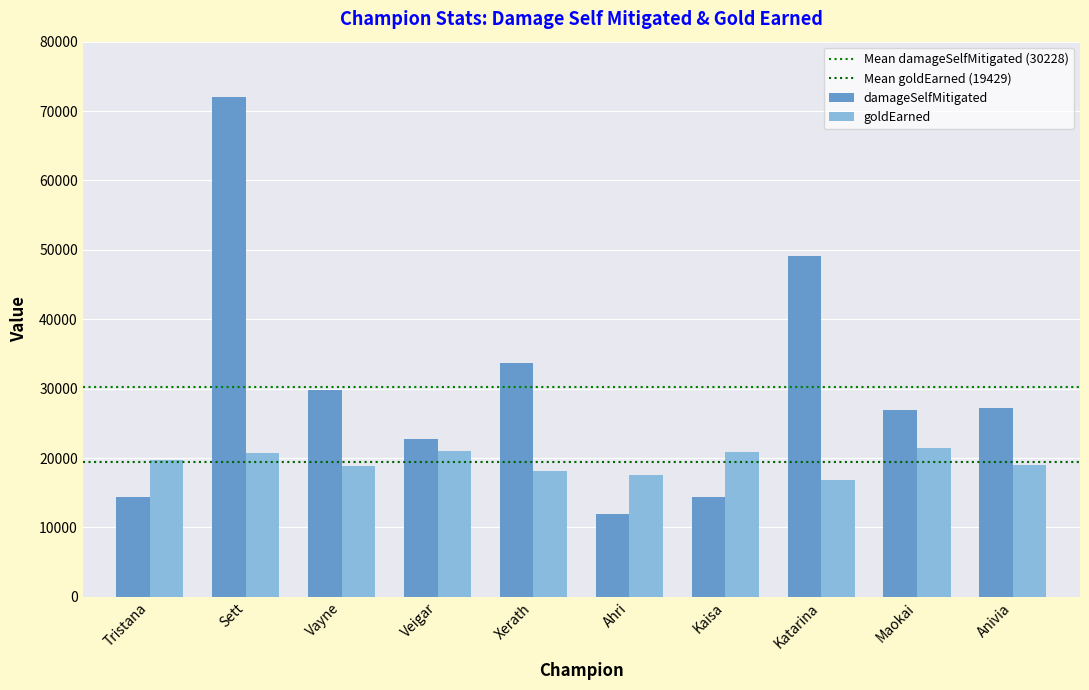

How many groups of bars are there?

10